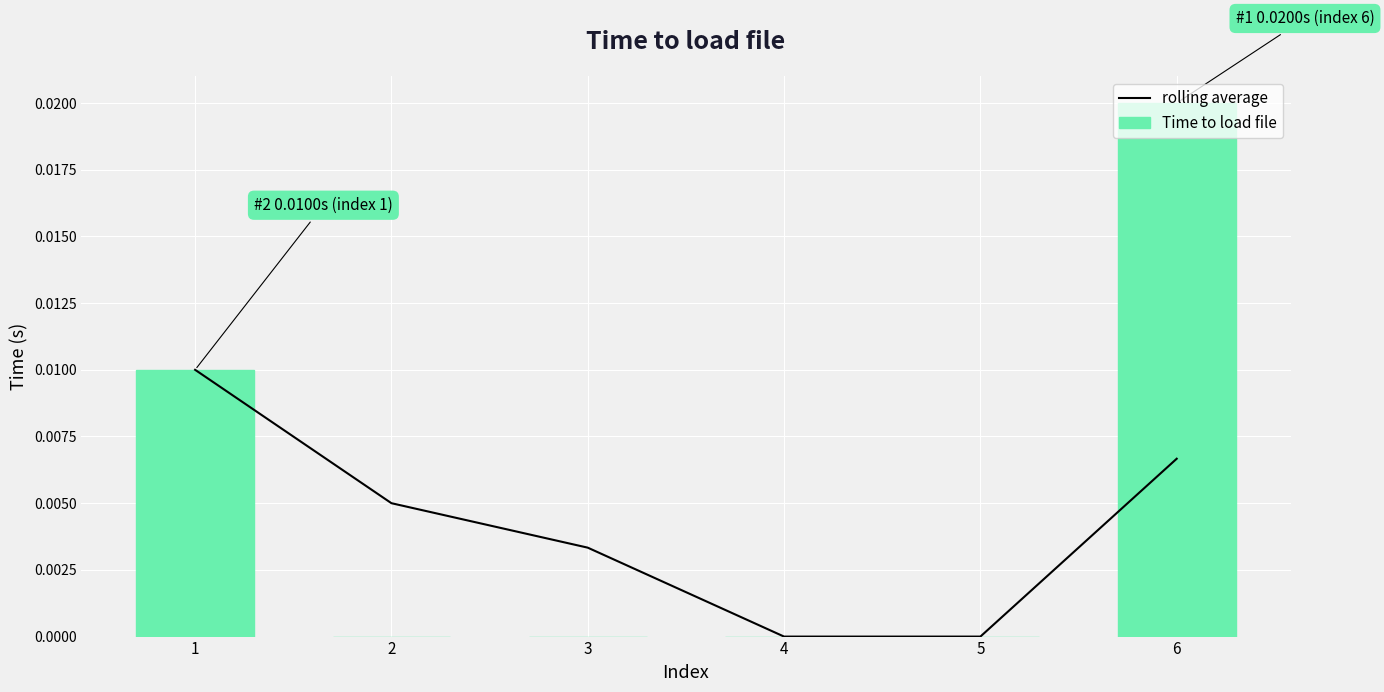

At which label does Time to load file reach its peak?

6